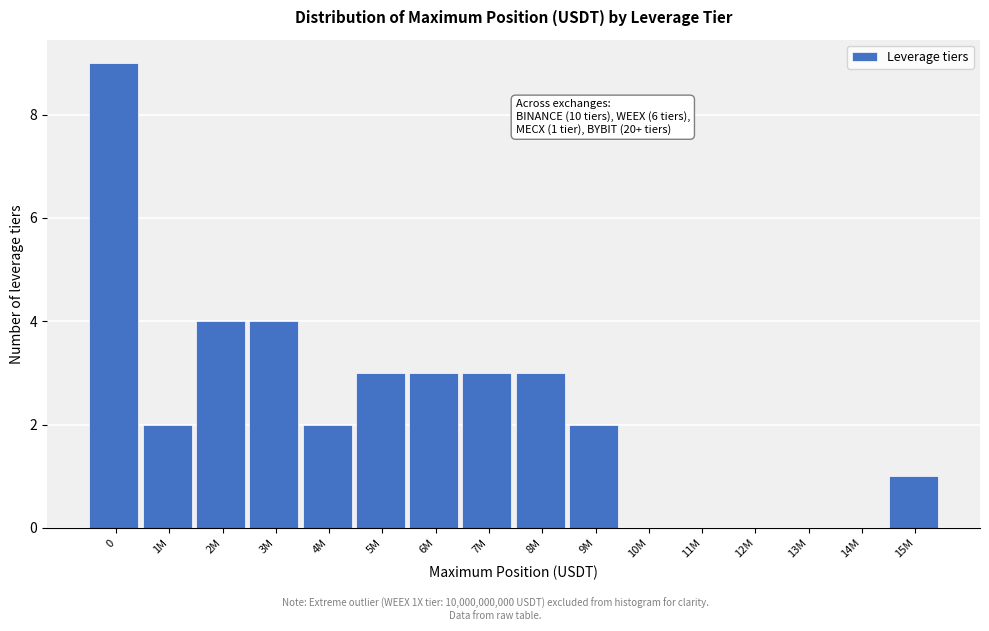

Reading left to right, list all the values displayed in this chart.

0=9	1M=2	2M=4	3M=4	4M=2	5M=3	6M=3	7M=3	8M=3	9M=2	10M=0	11M=0	12M=0	13M=0	14M=0	15M=1